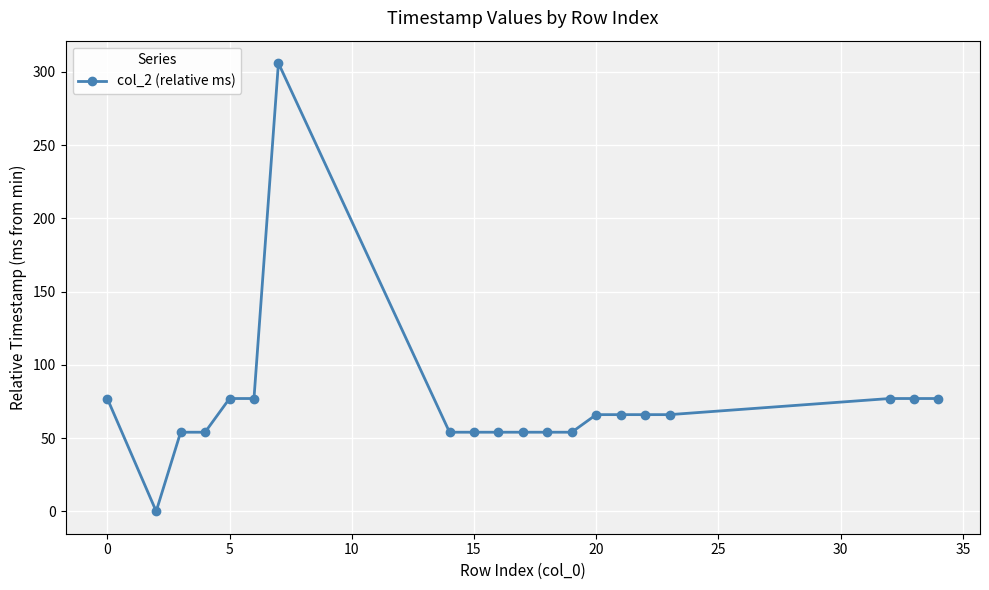

How many positive values are there?

19